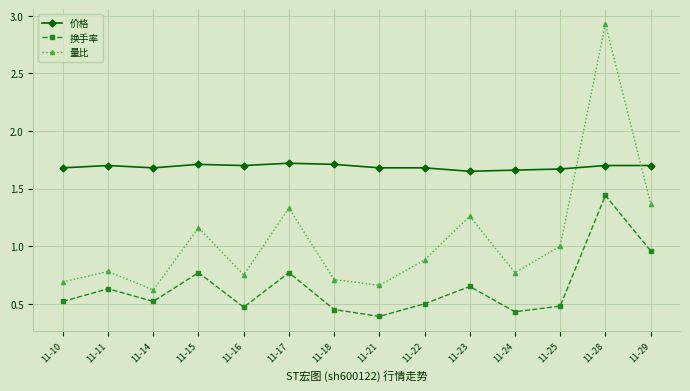

How many interior local peaks does the 换手率 series have?

5